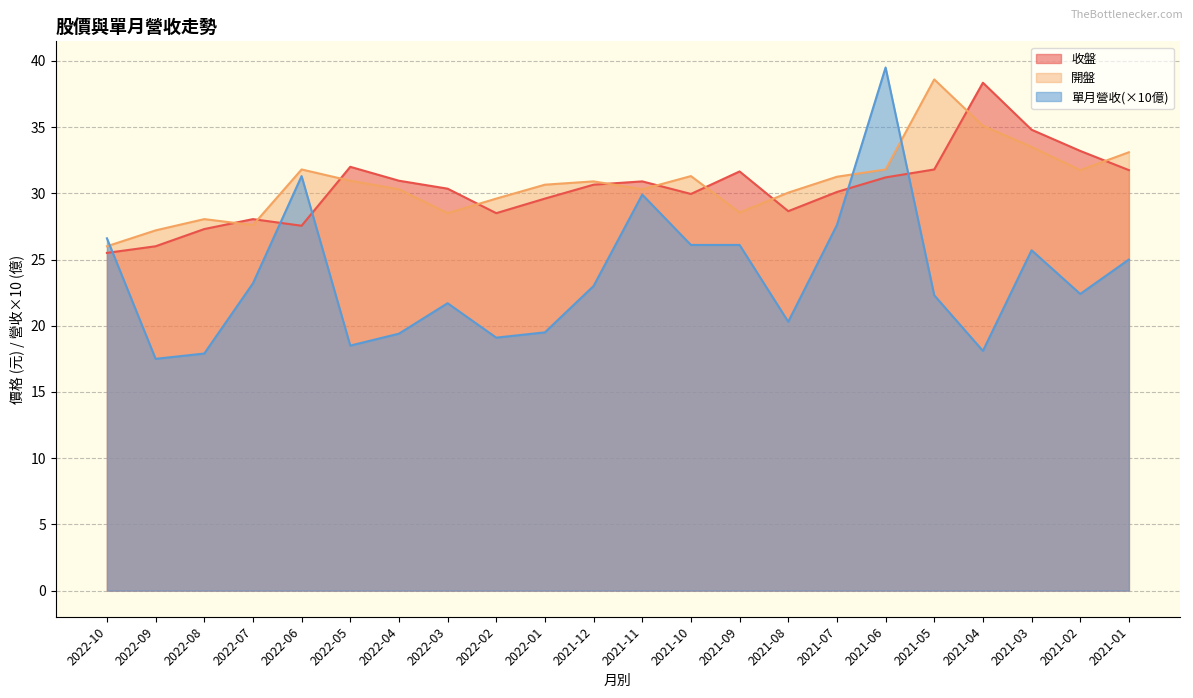

What position from the left is 2022-03?

8